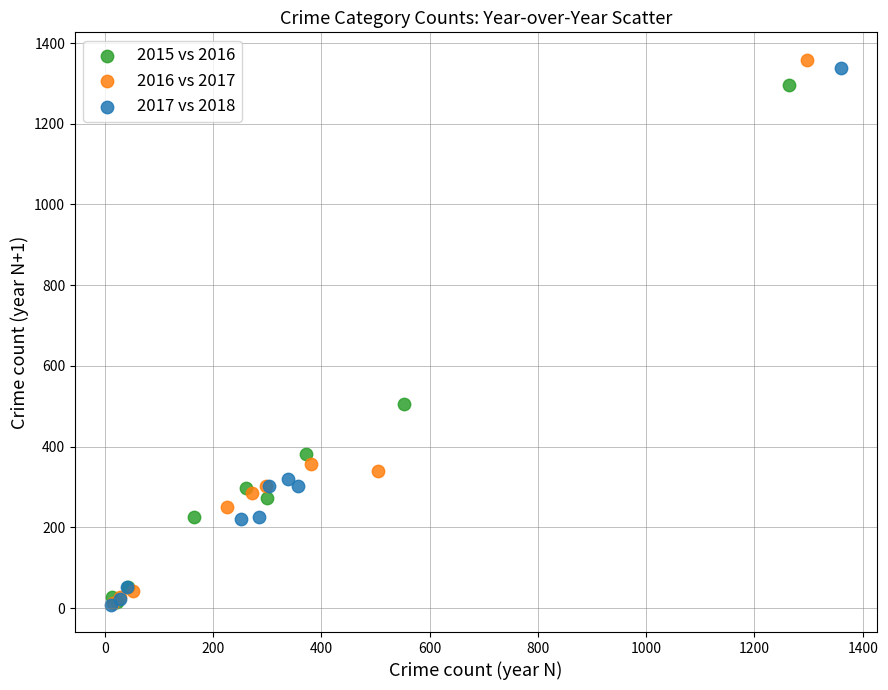

Which series has the largest Y range (max minus min)?

2016 vs 2017